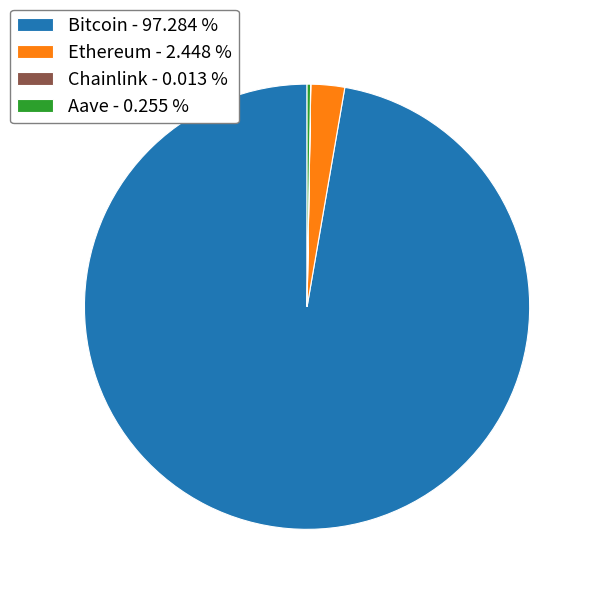

Does Bitcoin represent more than half of the total?

Yes